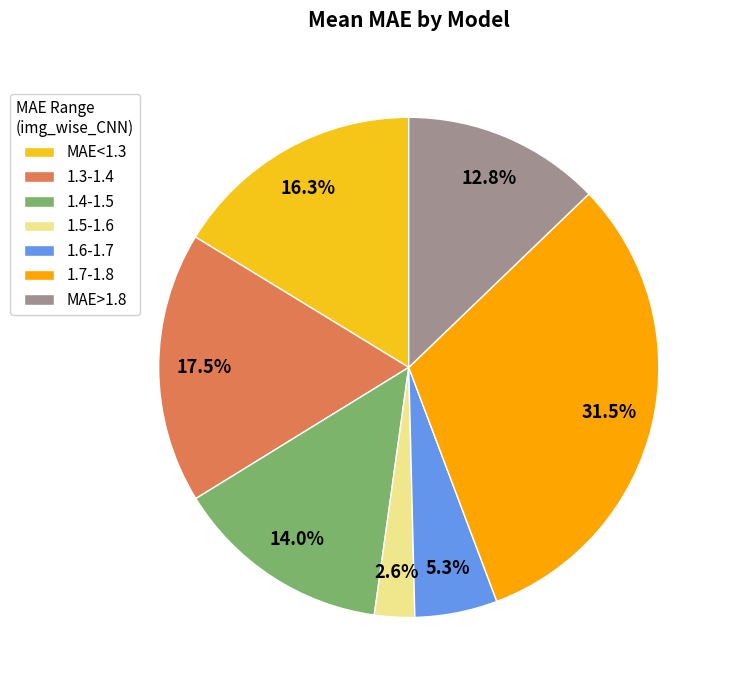

To the nearest percent, what is the difference between the largest and smallest slice percentages?

29%